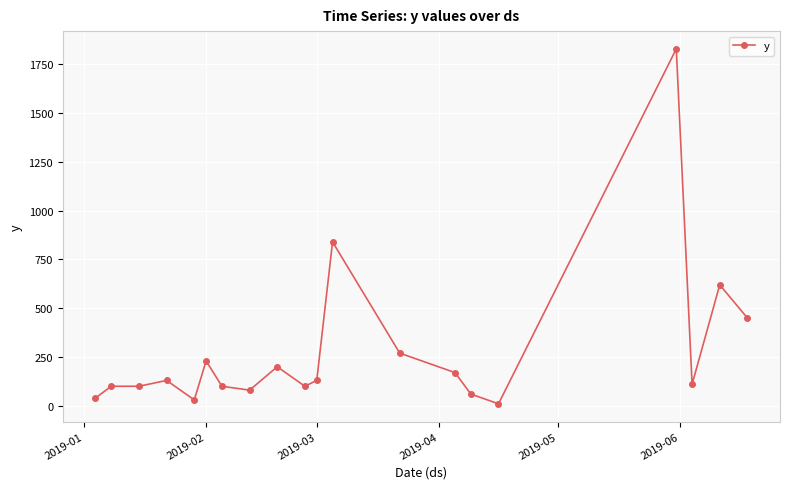

What is the difference between the maximum and minimum values?

1820